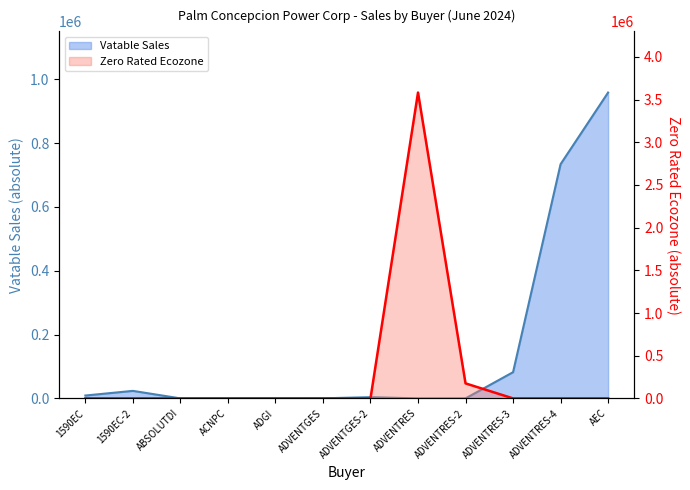

At ADGI, list the series in order from smallest to largest.

Vatable Sales, Zero Rated Ecozone